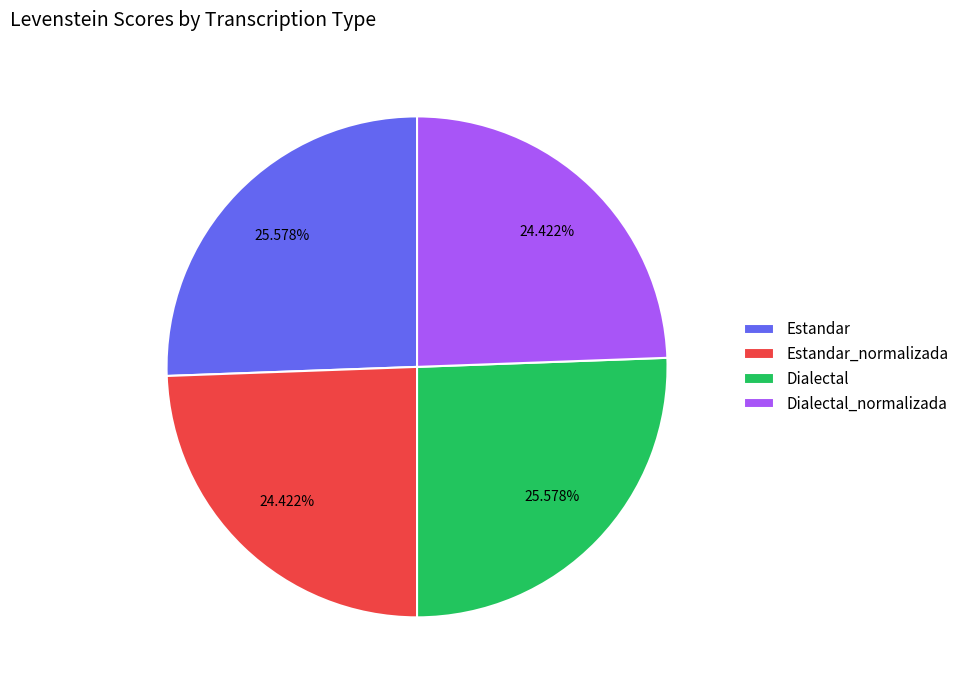

To the nearest percent, what percentage of the pie is Estandar_normalizada?

24%